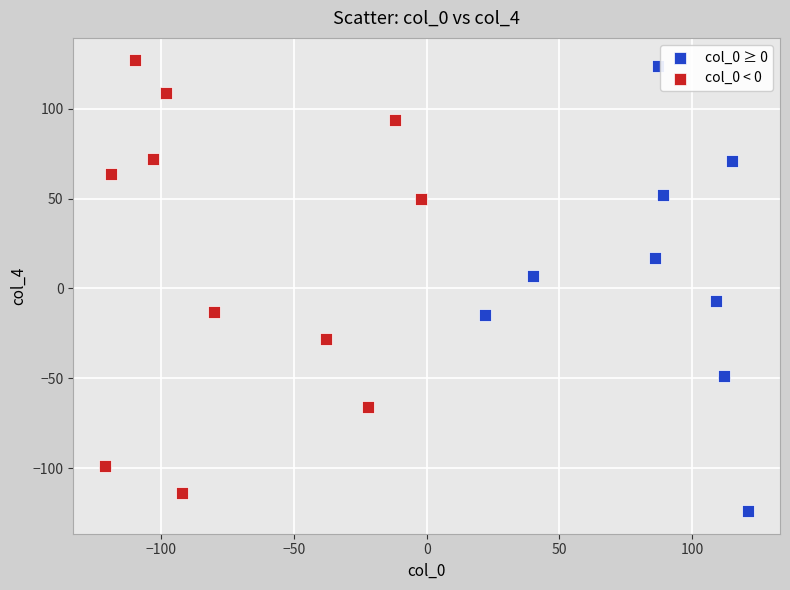

Which series has the widest spread of Y values?

col_0 ≥ 0